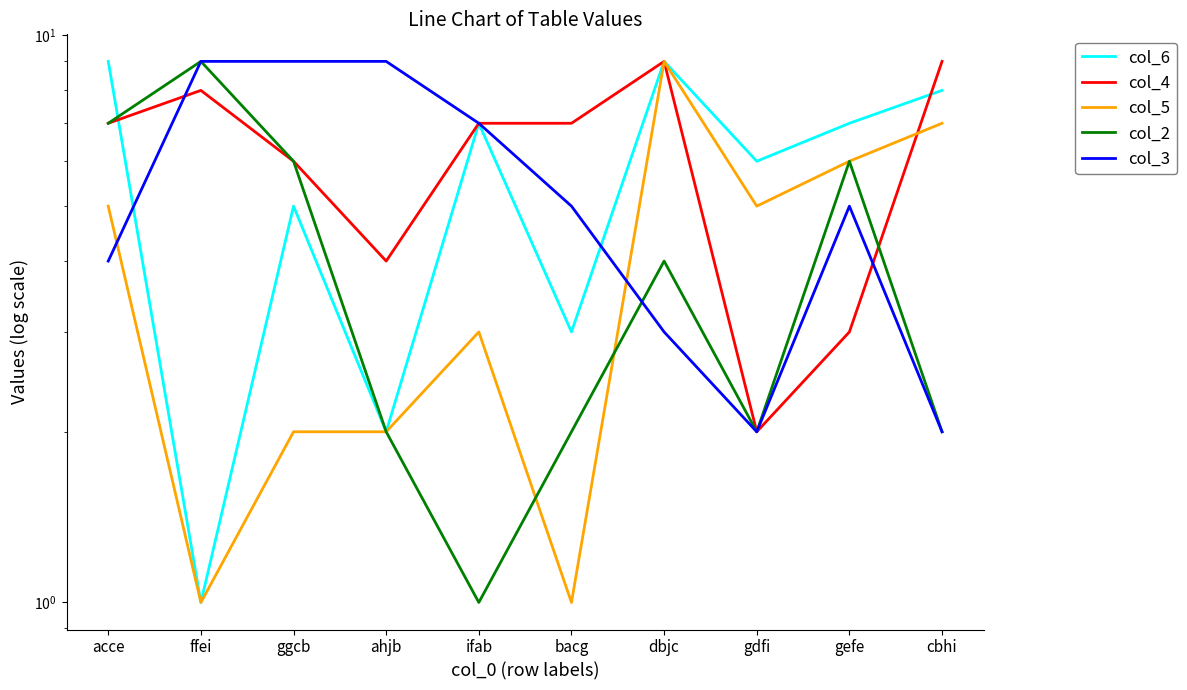

True or false: col_3 and col_6 cross at least once.

True